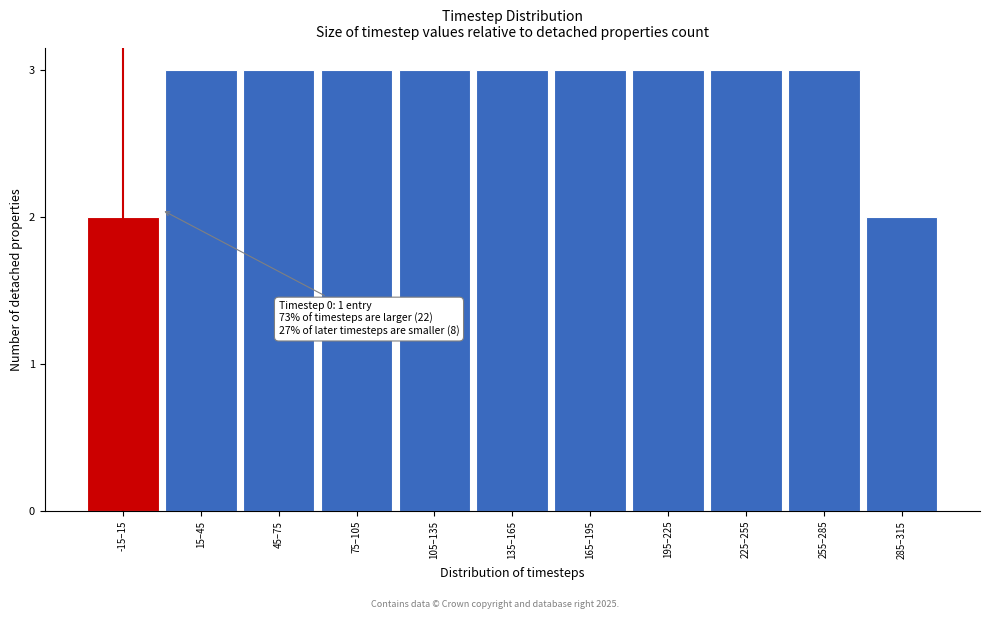

Reading left to right, transcribe all the data shown in this chart.

2	3	3	3	3	3	3	3	3	3	2